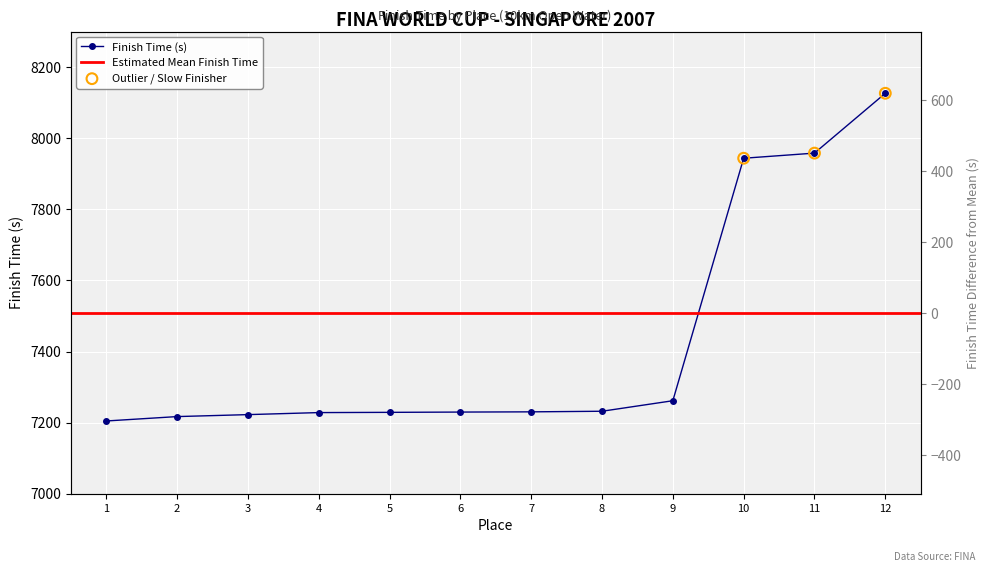

What is the change in value from 5 to 12?

+897.5